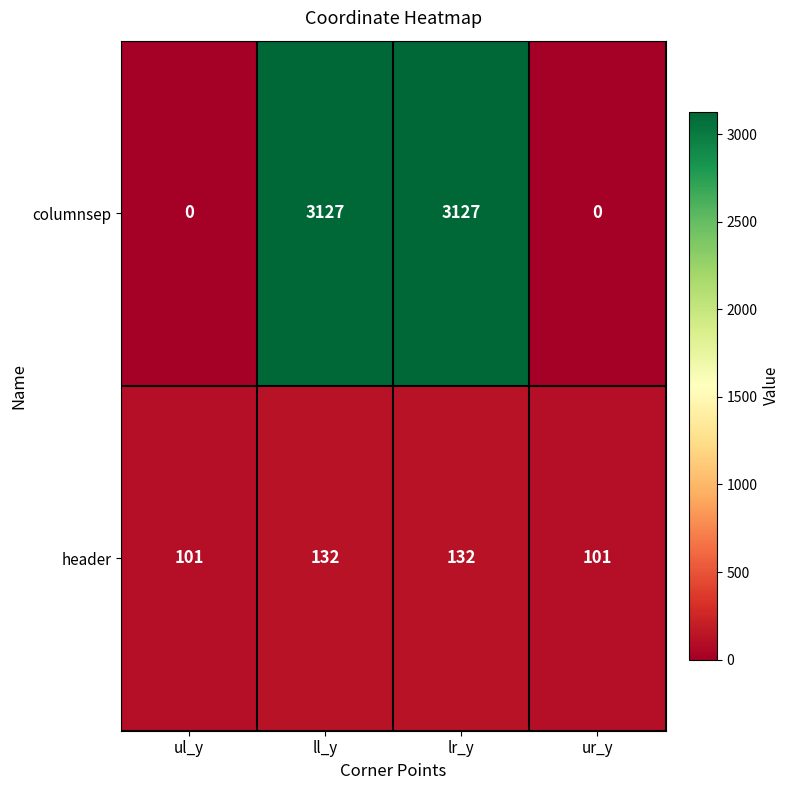

Read the header value at ur_y.

101